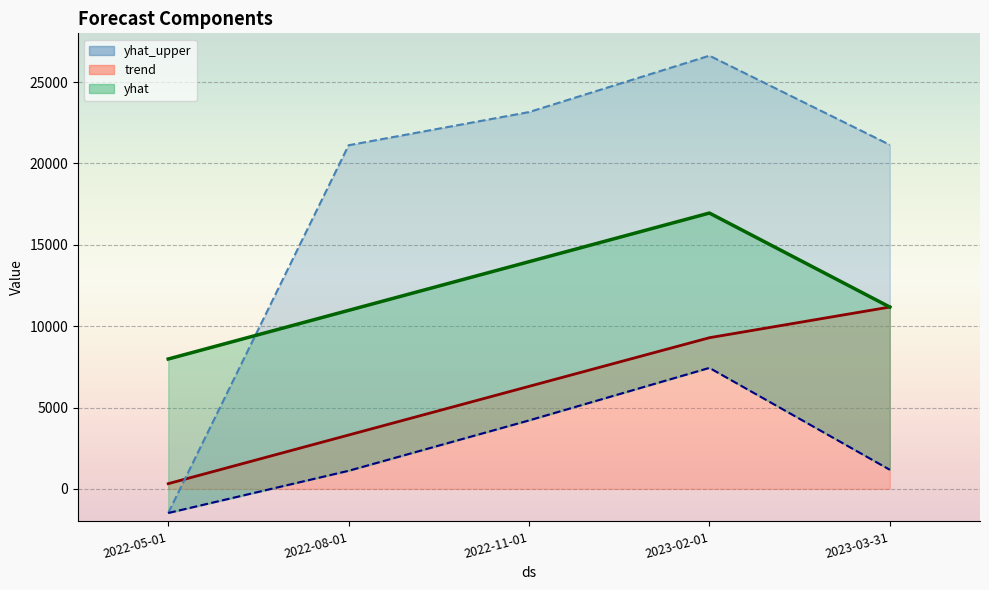

True or false: trend has a value of 917.1 at 2022-08-01.

False